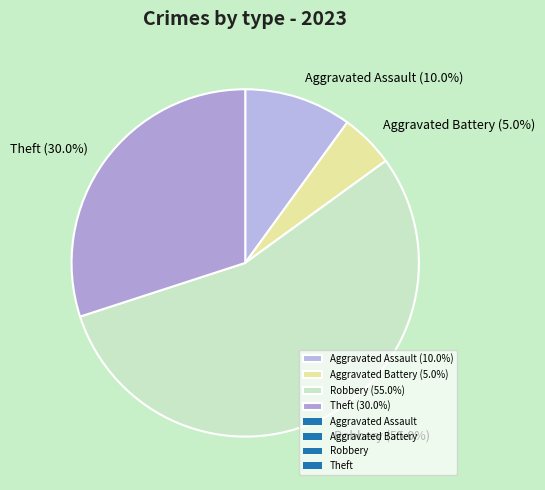

Rank the categories by value from highest to lowest.

Robbery (55.0%), Theft (30.0%), Aggravated Assault (10.0%), Aggravated Battery (5.0%)